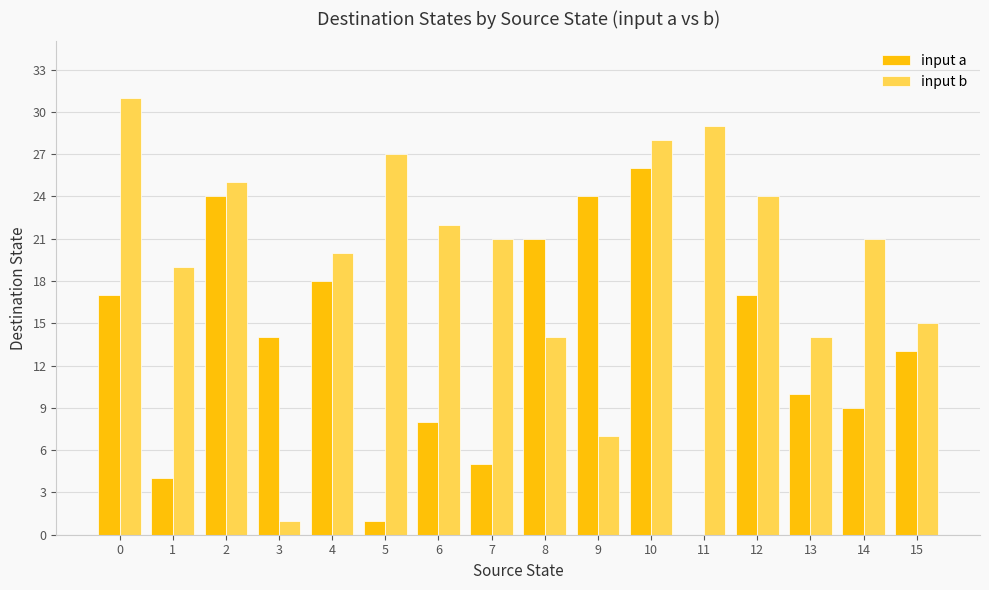

Reading right to left, what are all the values shown in this chart?

input a: 15=13	14=9	13=10	12=17	11=0	10=26	9=24	8=21	7=5	6=8	5=1	4=18	3=14	2=24	1=4	0=17
input b: 15=15	14=21	13=14	12=24	11=29	10=28	9=7	8=14	7=21	6=22	5=27	4=20	3=1	2=25	1=19	0=31